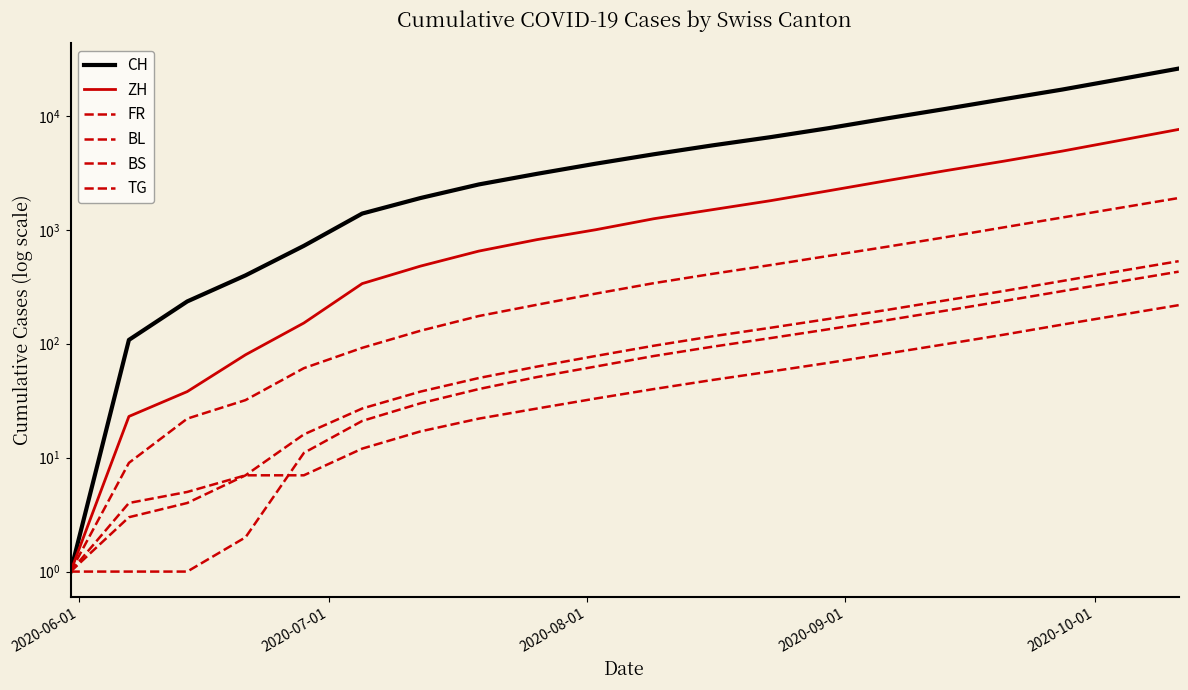

True or false: TG and CH cross at least once.

False